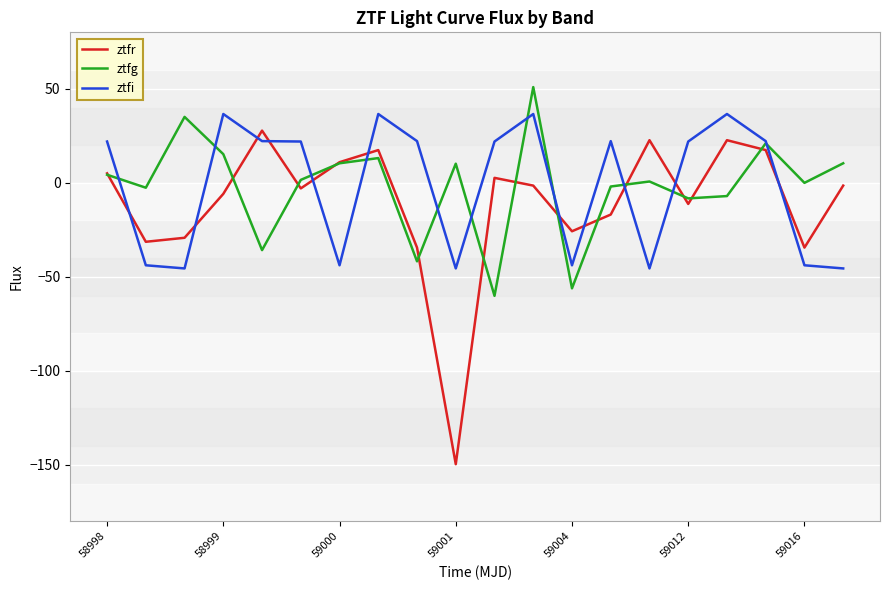

What is the greatest value displayed?

50.9